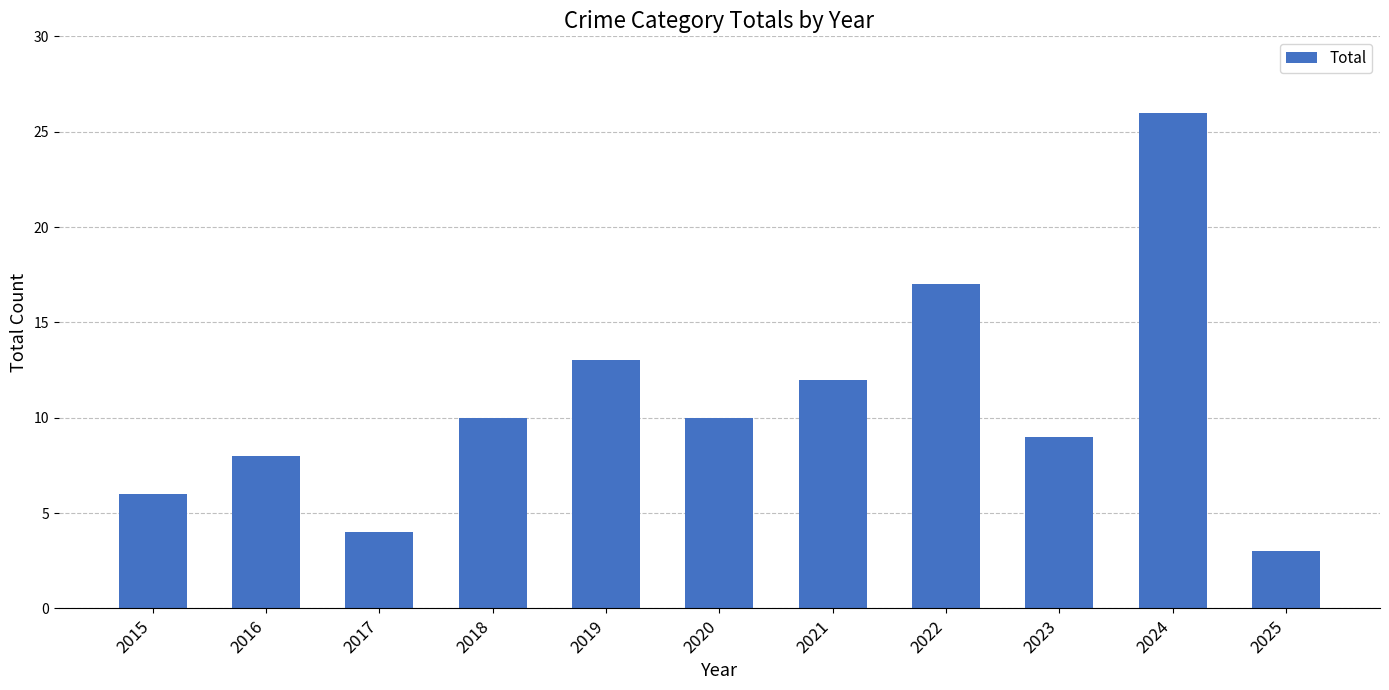

What is the minimum value shown in the chart?

3